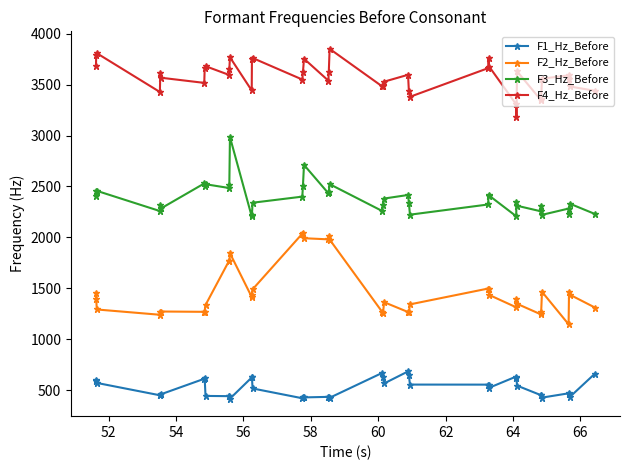

How many values in the F4_Hz_Before series exceed 3595?

20